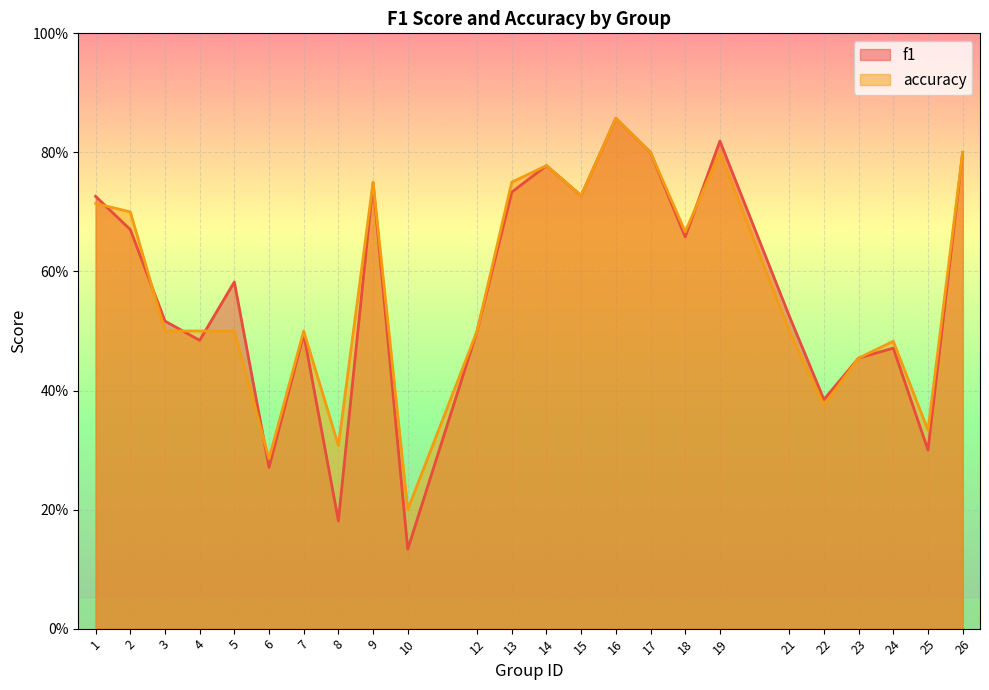

What is the value of the accuracy point at the 4th from the left?

0.5